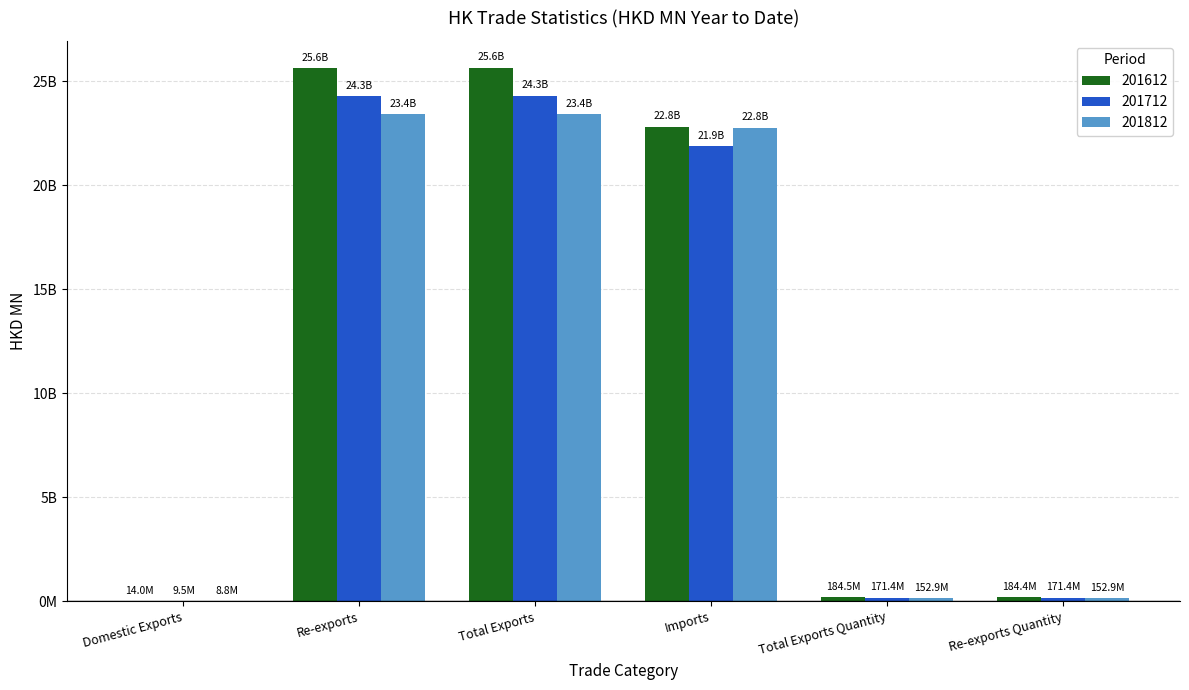

True or false: 201812 has a value of 23397.5 at Re-exports.

True